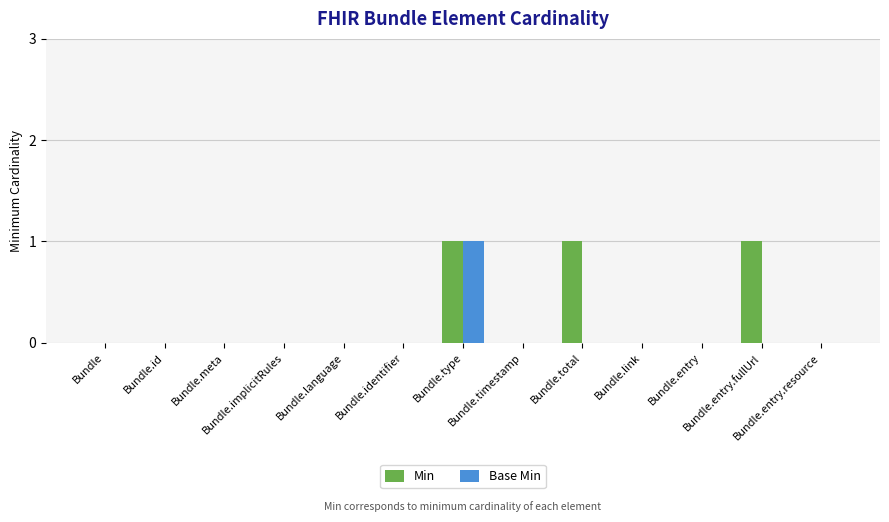

How many Base Min values are between 0 and 1?

13